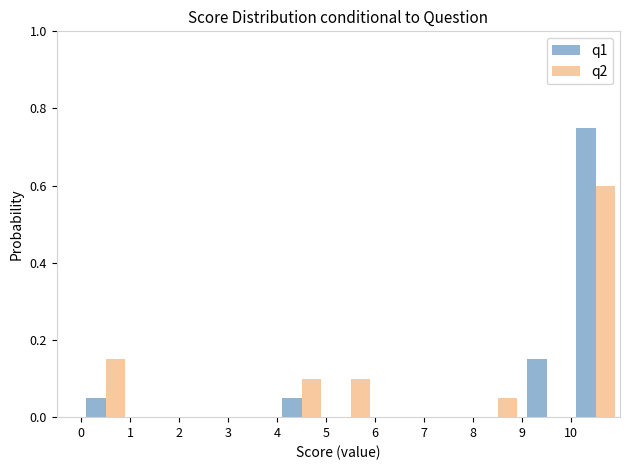

In the q1 series, which range on the x-axis has the tallest bar?

10 to 11